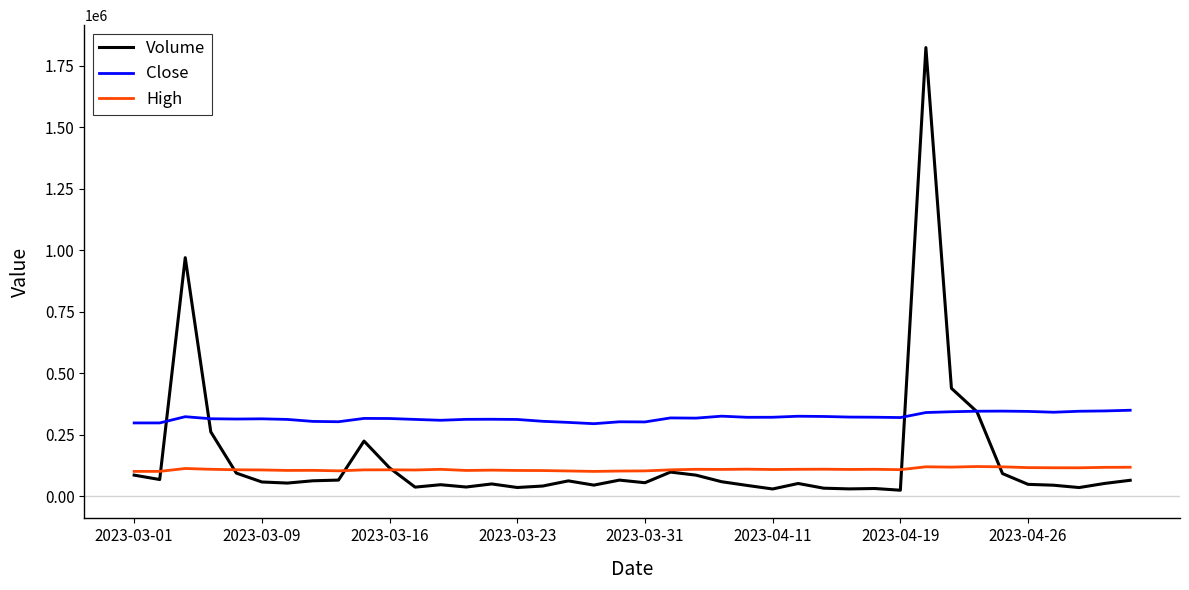

True or false: High and Volume cross at least once.

True